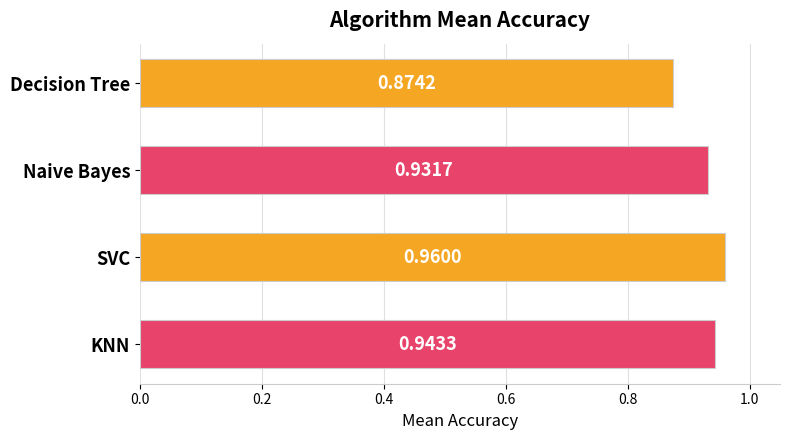

What is the change in value from Decision Tree to KNN?

+0.1